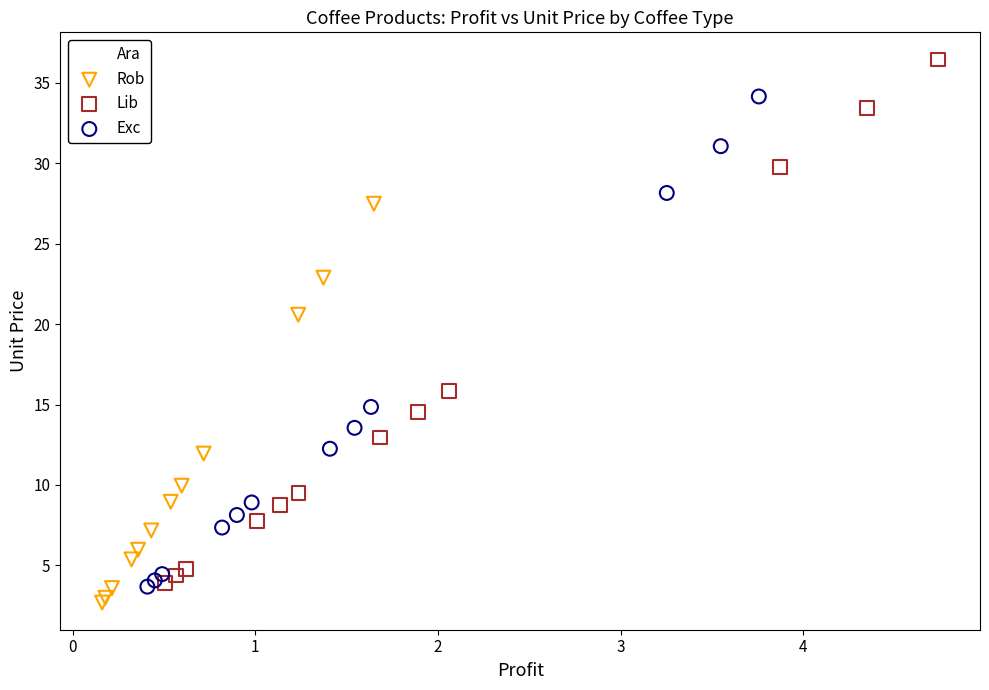

What are all the series names shown in the legend?

Ara, Rob, Lib, Exc